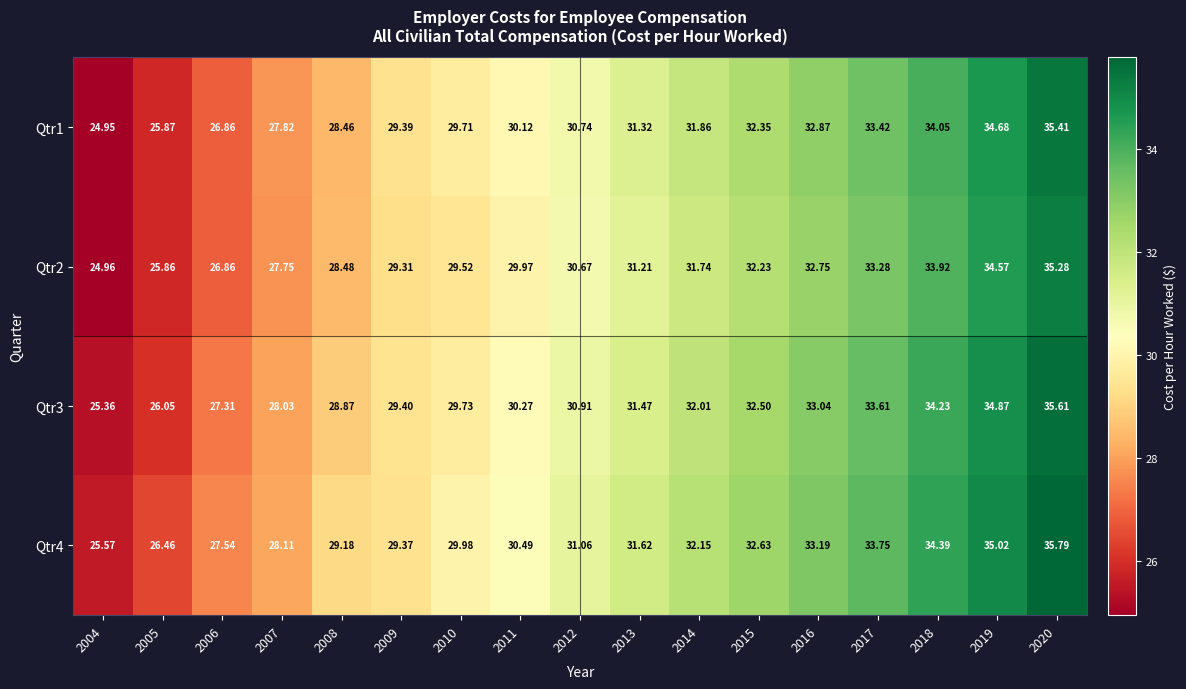

Is the value of Qtr2 at 2020 greater than the value of Qtr1 at 2016?

Yes